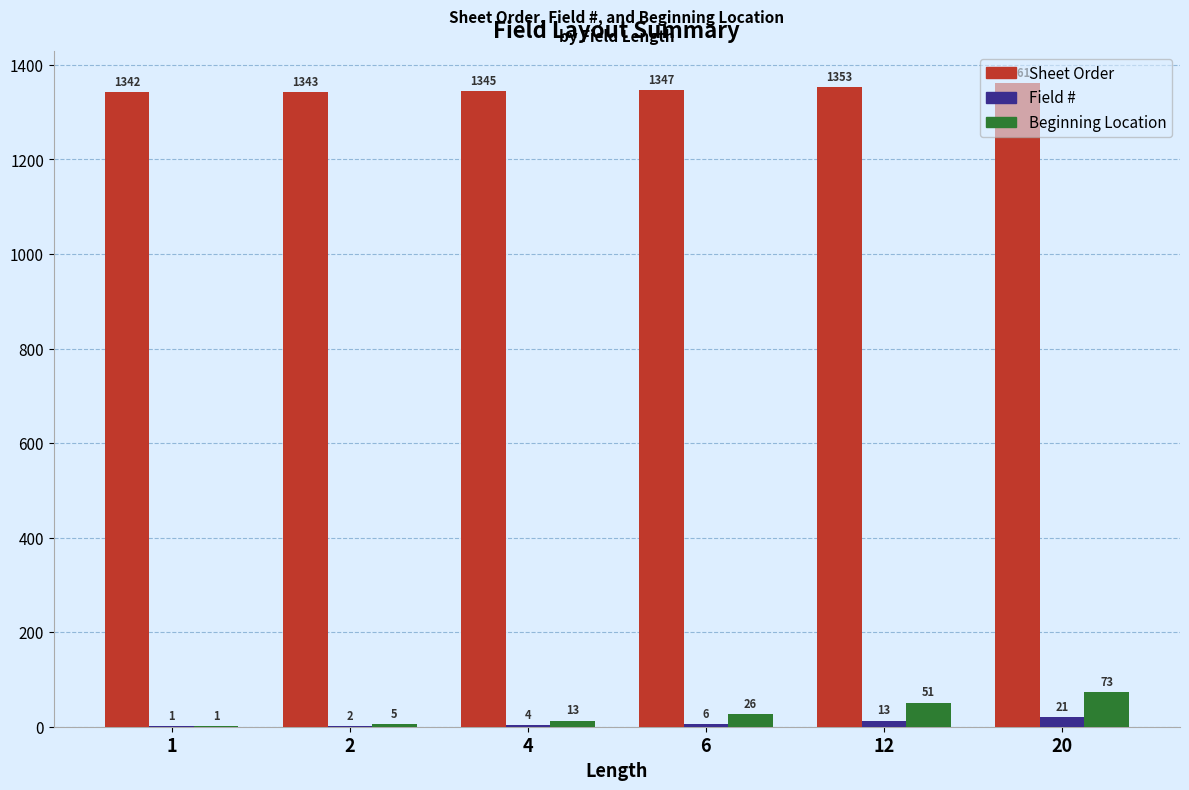

What is the difference between the Field # values at 6 and 4?

2